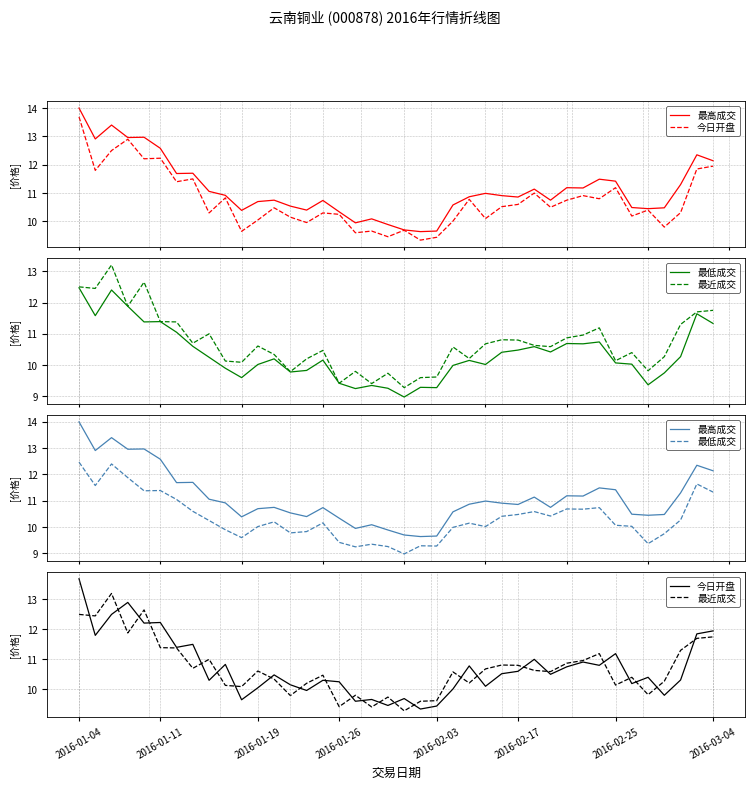

How many distinct data groups are displayed?

4